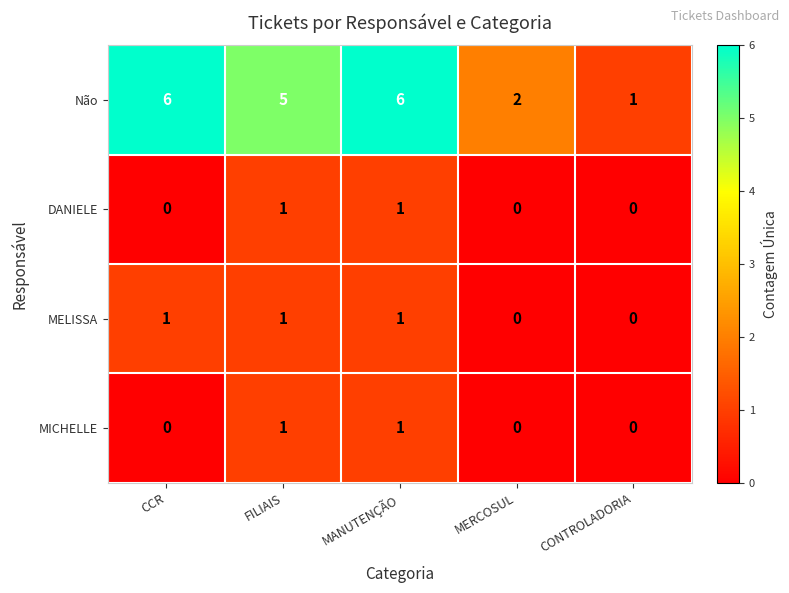

Which series has the largest total across all categories?

Não